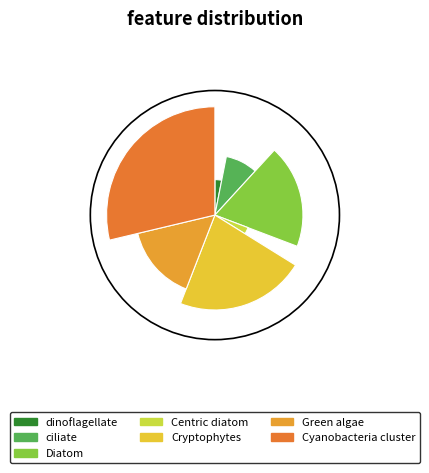

To the nearest percent, what portion does Green algae represent?

15%